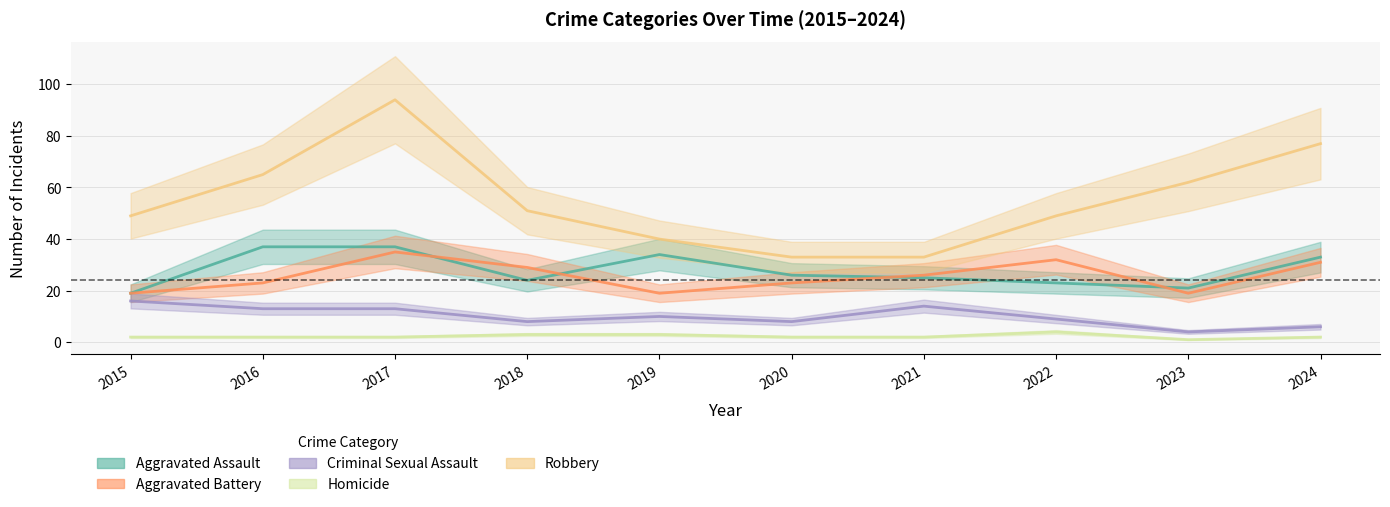

Which label corresponds to the smallest value in the chart?

2023